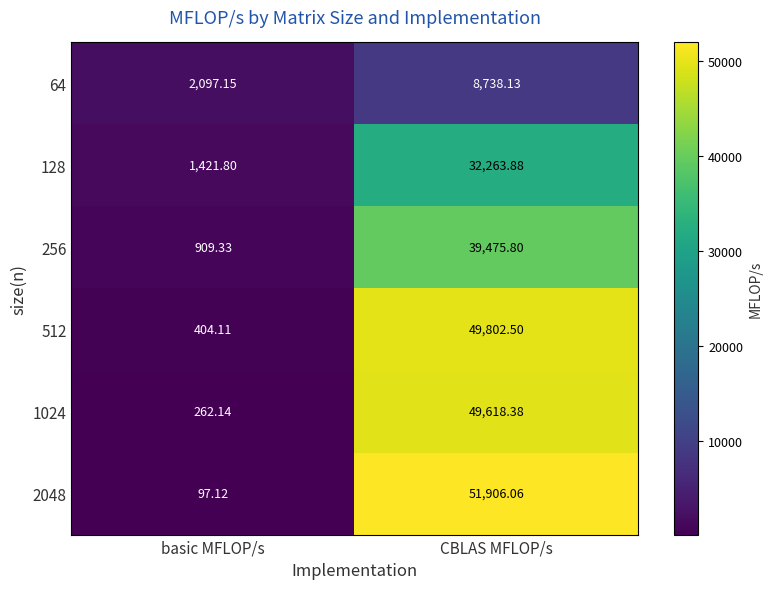

Where is 1024 nearest to the value 24940?

basic MFLOP/s